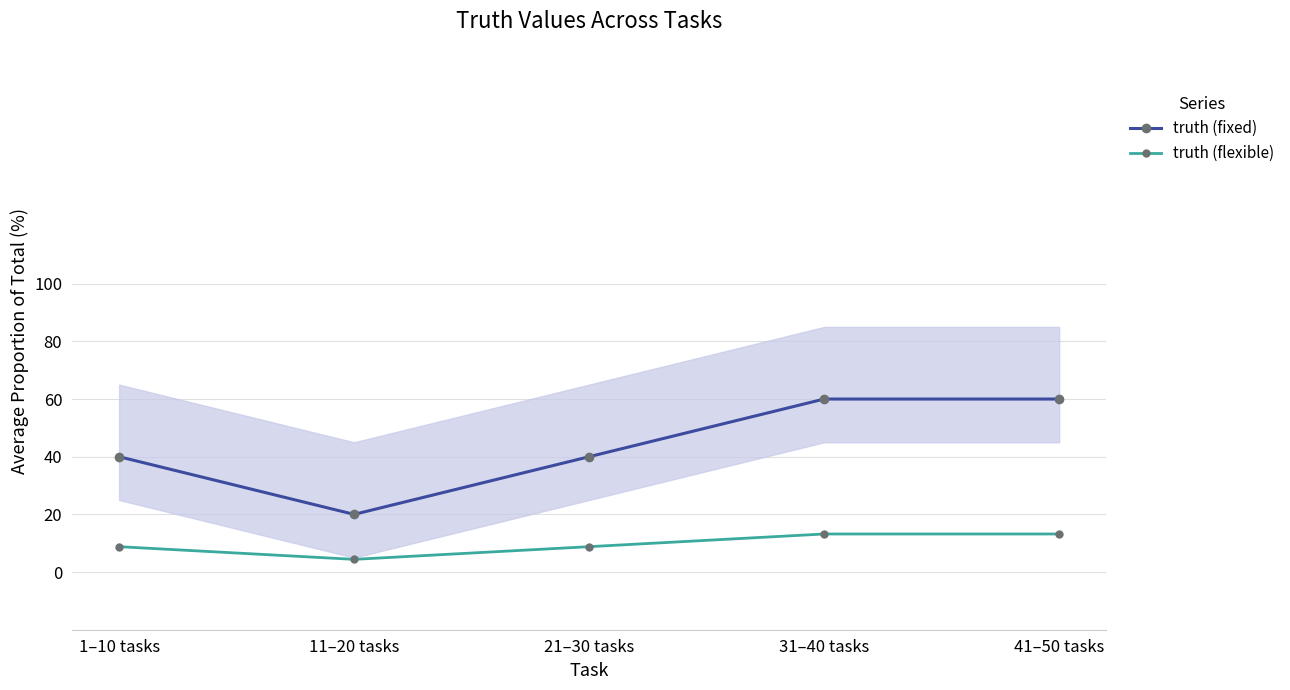

List the labels in order of truth (flexible) value, smallest first.

11–20 tasks, 1–10 tasks, 21–30 tasks, 31–40 tasks, 41–50 tasks